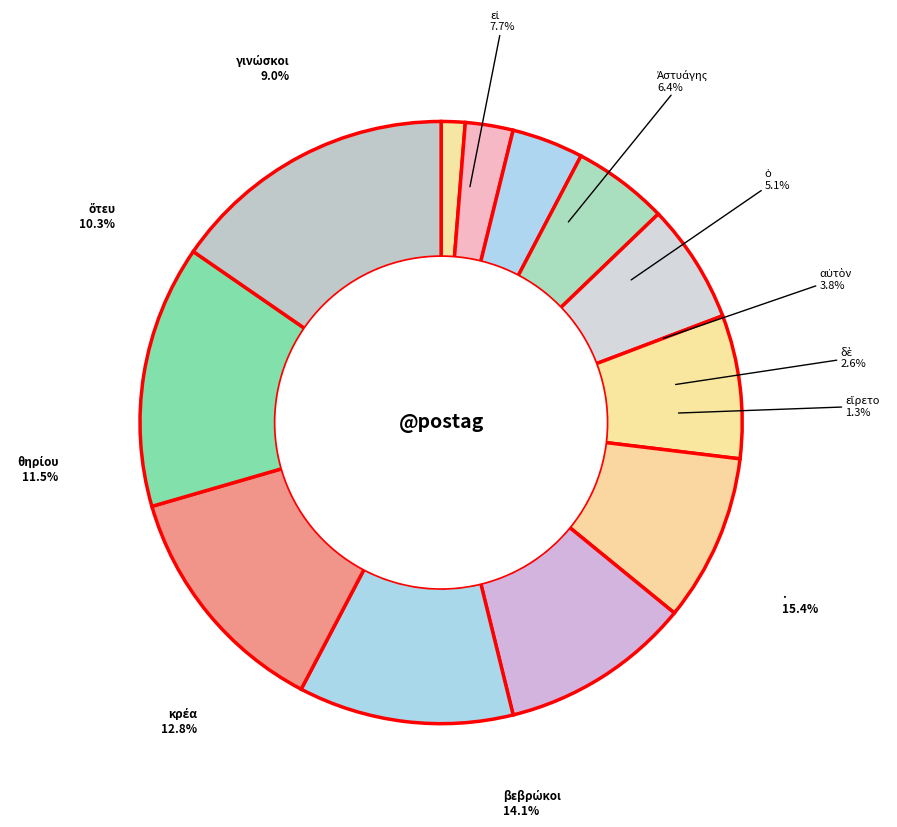

The κρέα slice represents 13% of the pie. True or false?

True